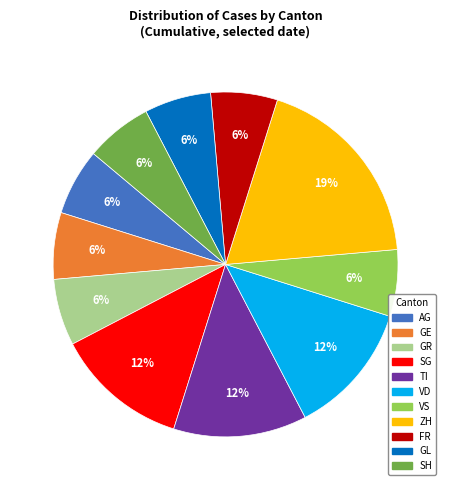

Approximately how many times larger is the value at GL compared to GR?

1.0